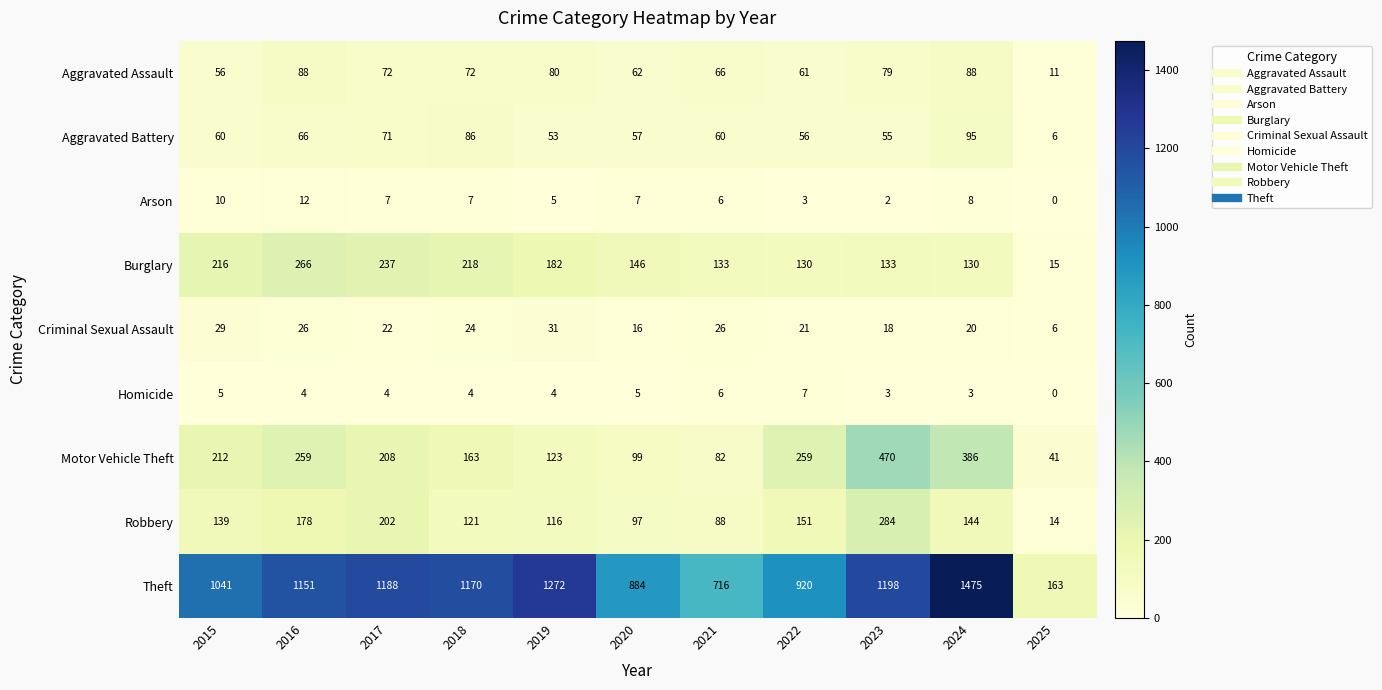

The value of Burglary at 2021 is 133. True or false?

True